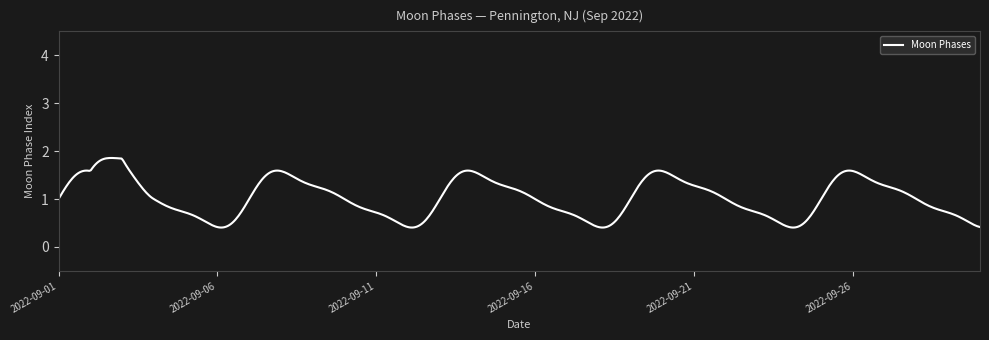

True or false: the data has more than 0 interior local peaks.

True